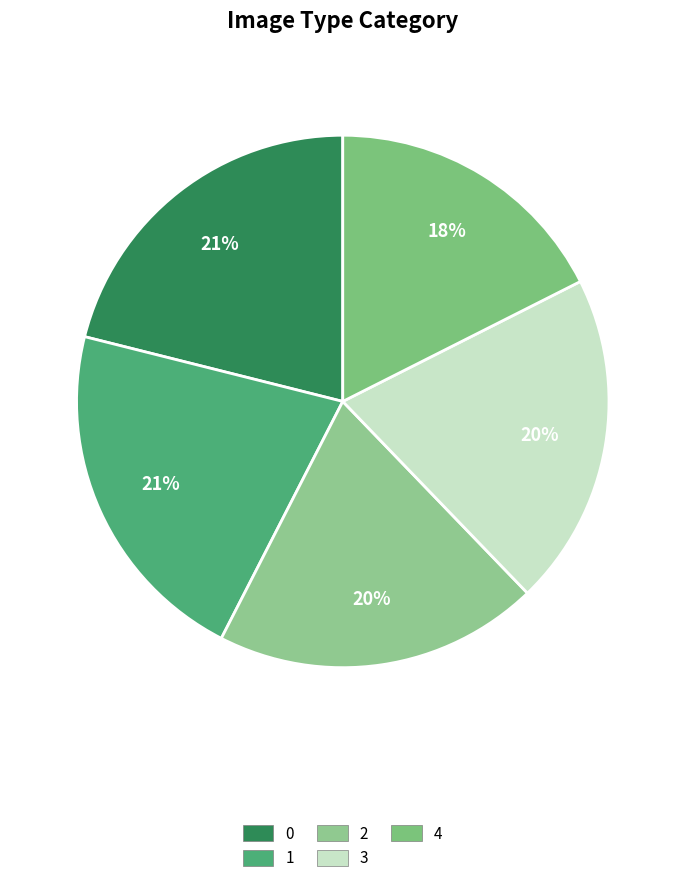

Do 3 and 0 together represent more than half of the pie?

No